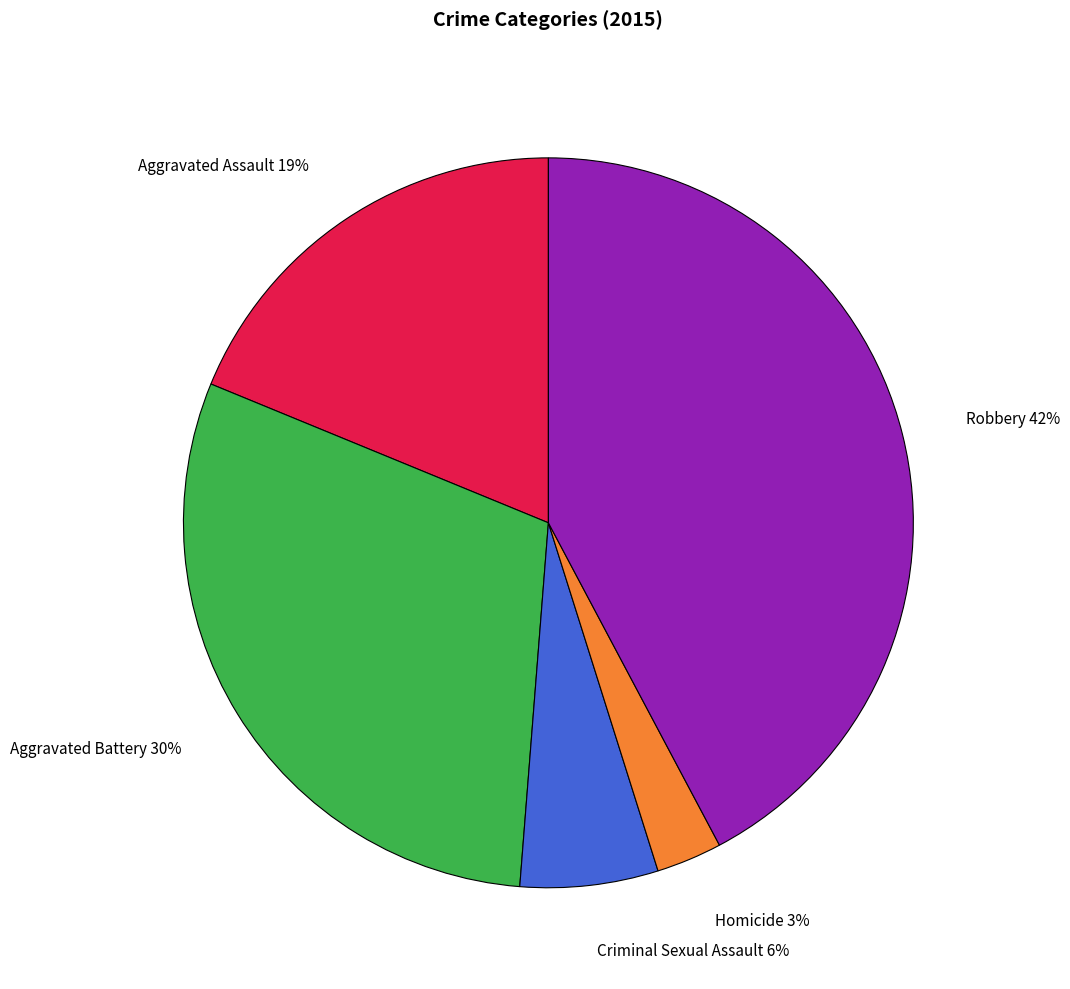

Rank the categories by value from highest to lowest.

Robbery, Aggravated Battery, Aggravated Assault, Criminal Sexual Assault, Homicide